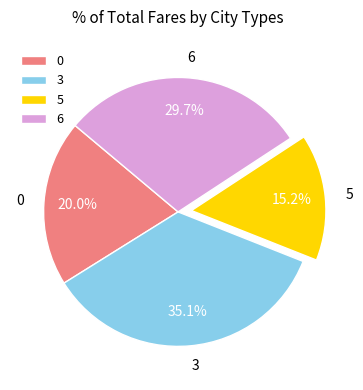

Rank the categories by value from highest to lowest.

3, 6, 0, 5